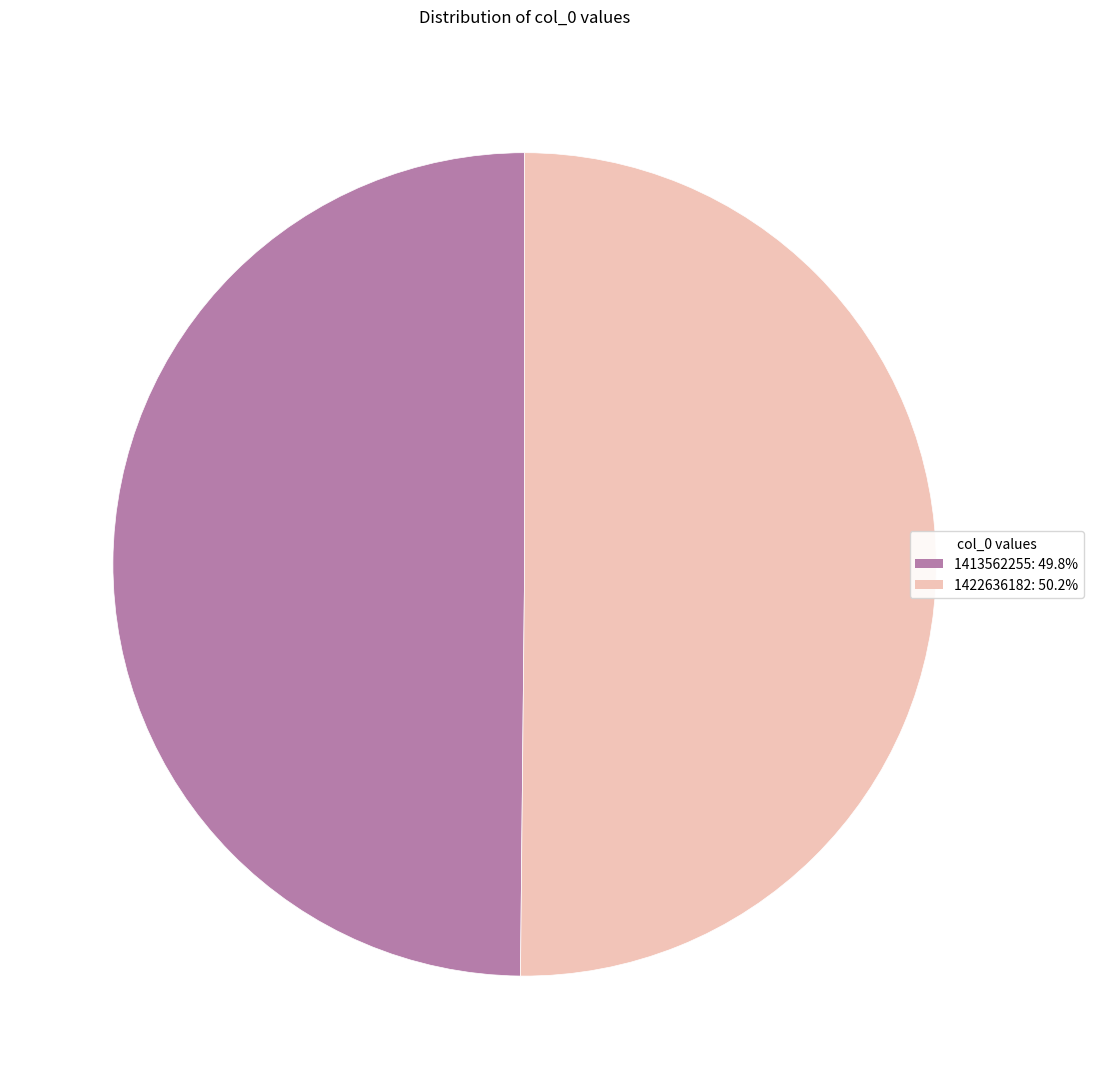

Combined, do 1422636182 and 1413562255 account for over 50%?

Yes